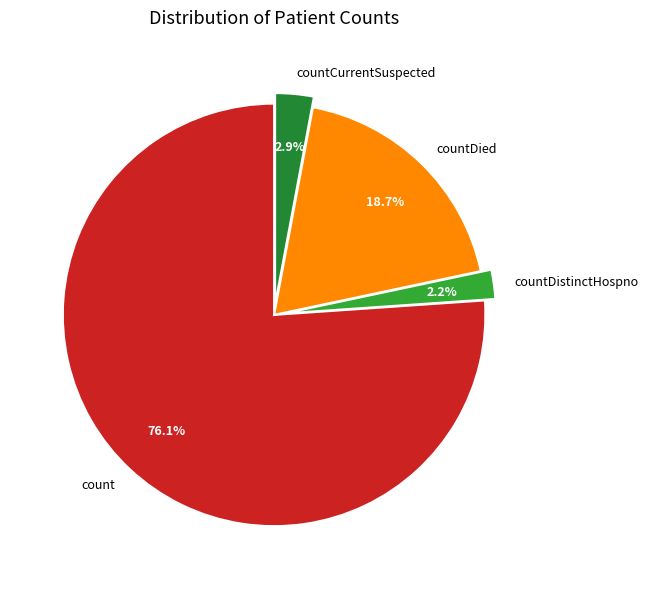

True or false: countDied accounts for 26% of the total.

False